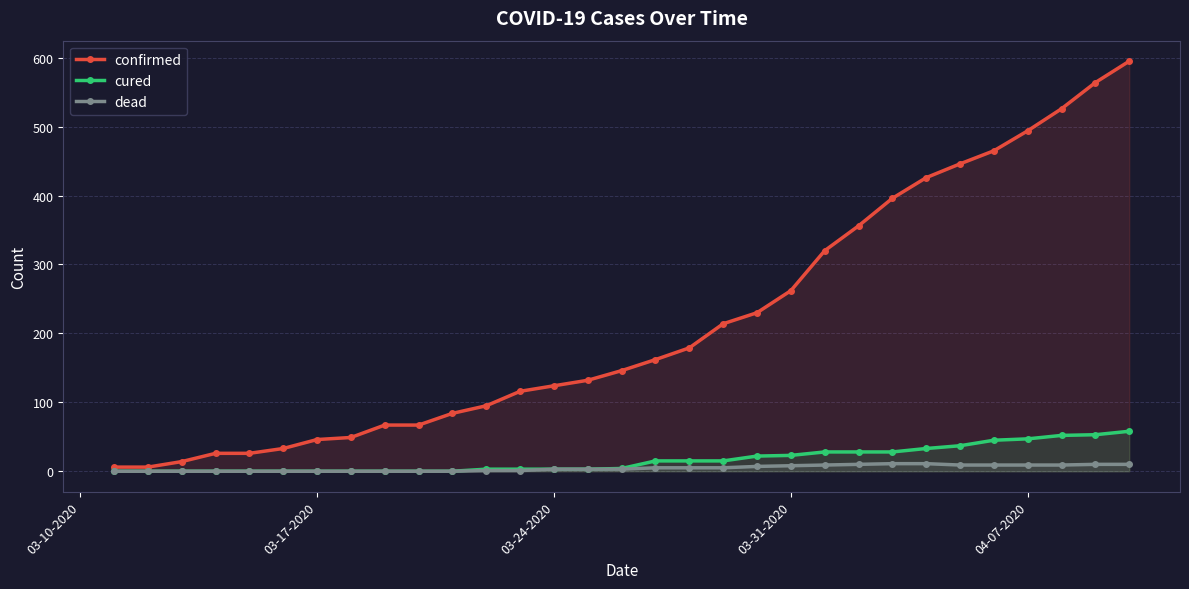

What are all the series names shown in the legend?

confirmed, cured, dead